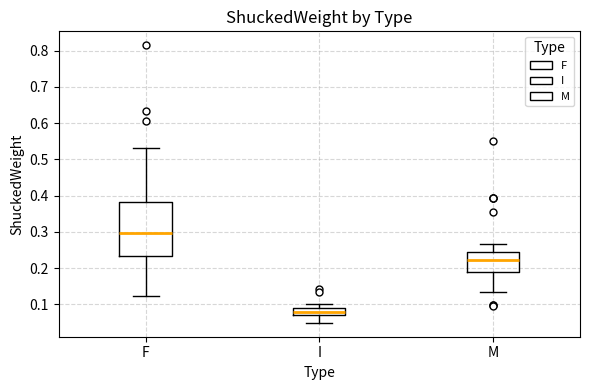

Comparing the boxes themselves (not the whiskers), which one is the tallest?

F